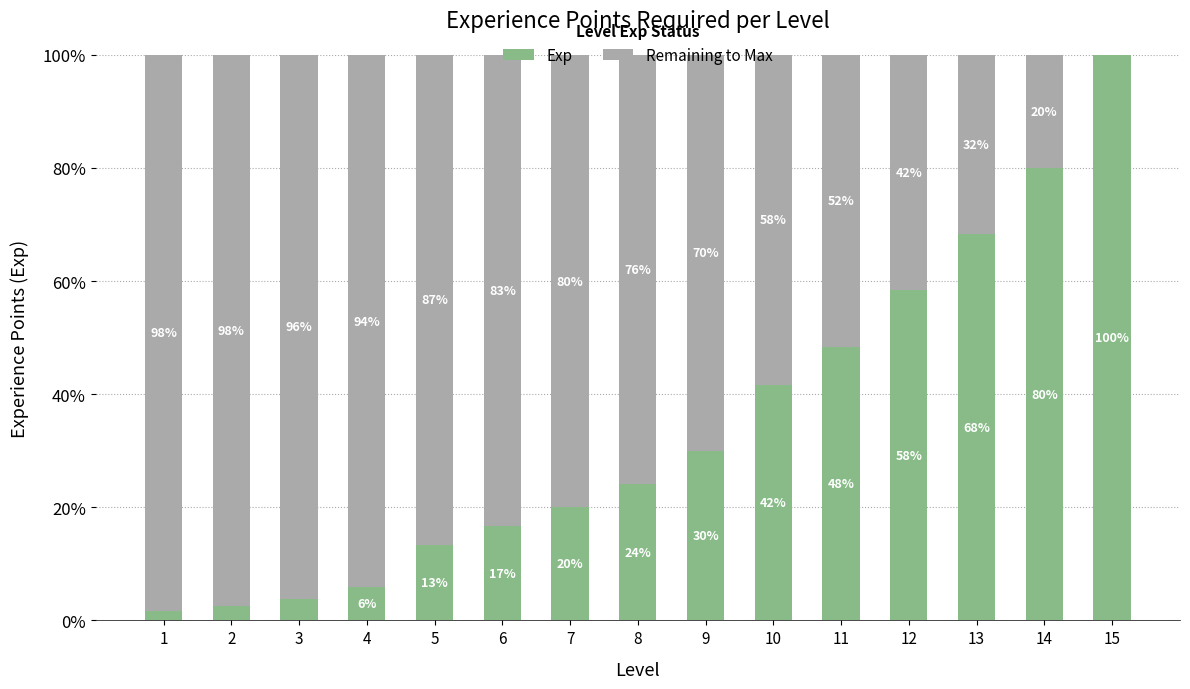

Where is Exp nearest to the value 50?

11